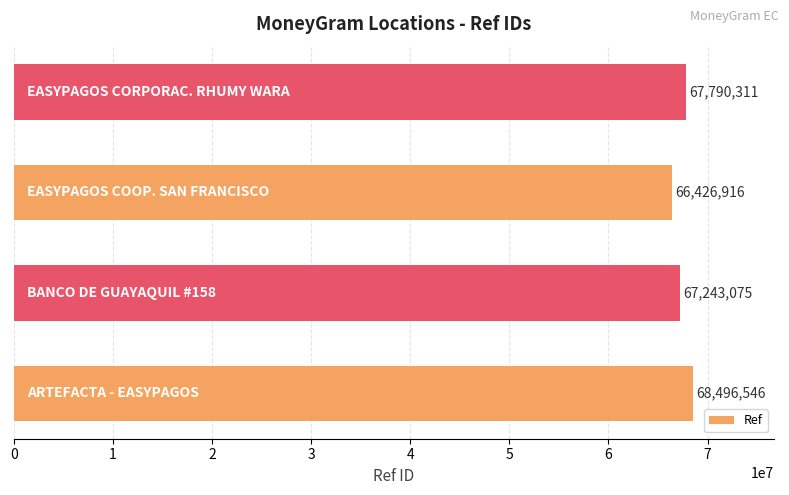

What is the difference between the second highest and second lowest values?

547236